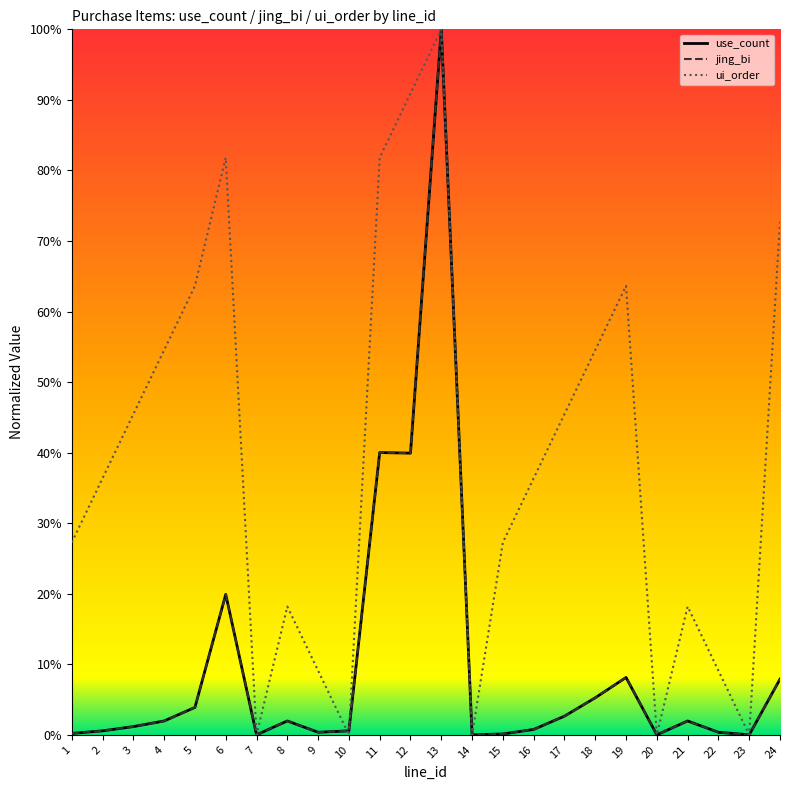

List the series in order of their peak value, lowest first.

use_count, jing_bi, ui_order